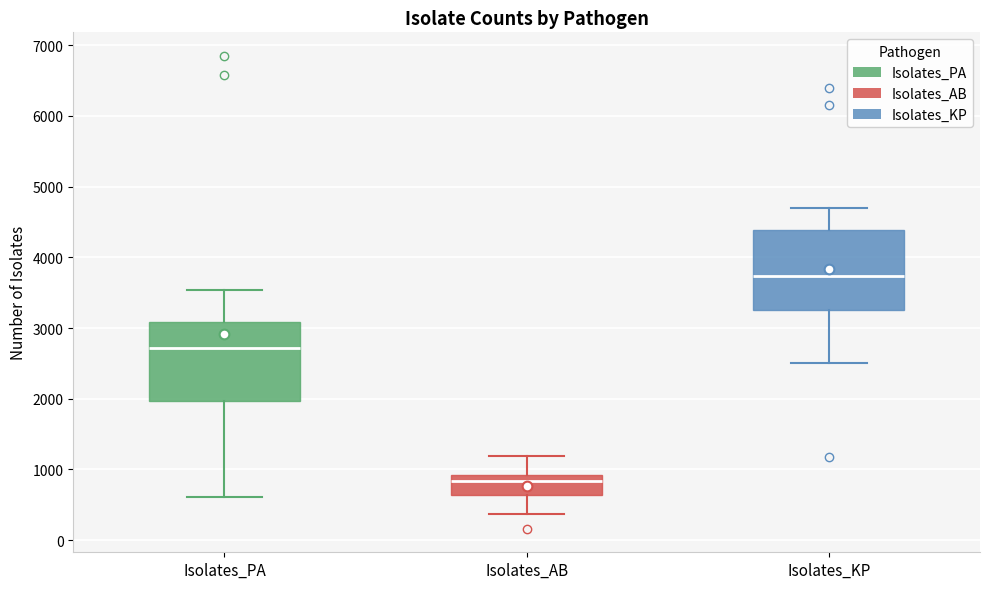

Reading left to right, transcribe this box plot: for each box, give where its median line is, the range the box spans, and where its two whiskers end, as read against the y-axis. The values are not printed on the chart, so give them approximately, as read against the axis.

Isolates_PA: median 2700, box 2000 to 3100, whiskers 600 to 3500
Isolates_AB: median 800, box 600 to 900, whiskers 400 to 1200
Isolates_KP: median 3700, box 3300 to 4400, whiskers 2500 to 4700